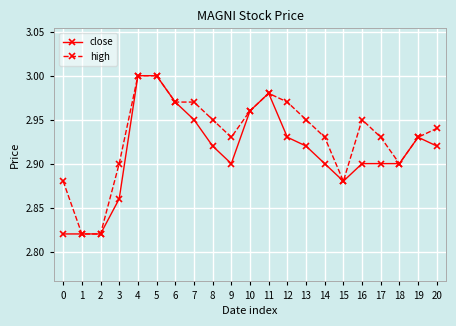

Between 7 and 11, which series saw the biggest shift?

close